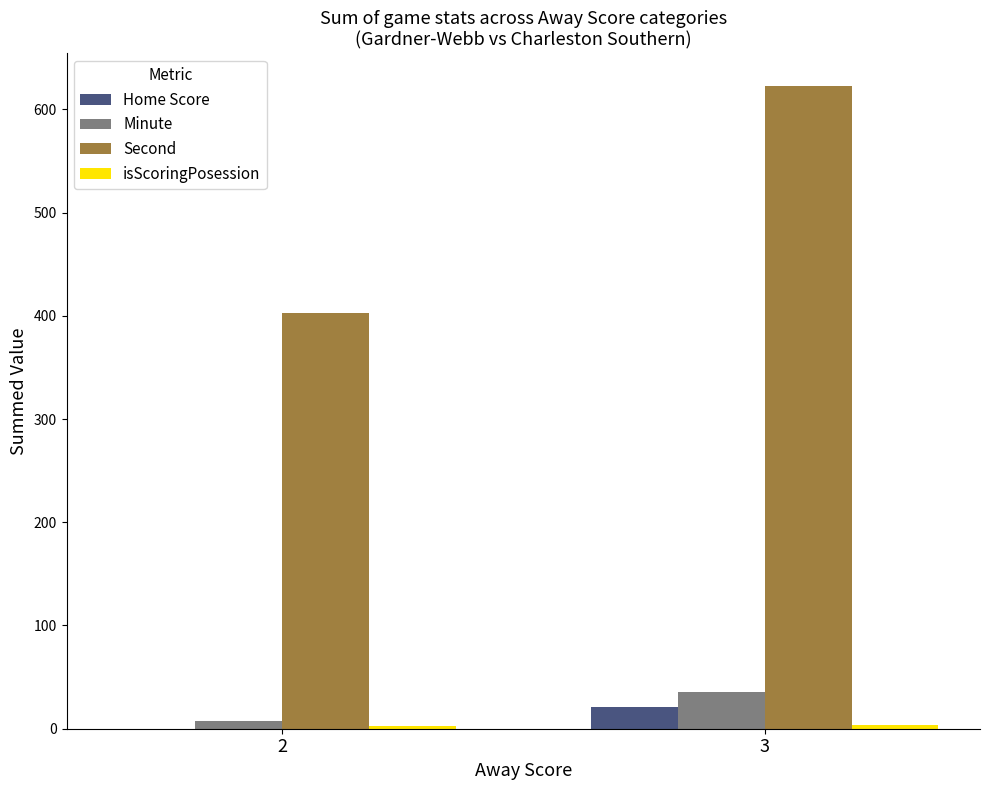

What value does the Second series have at 3, to the nearest 5?

625